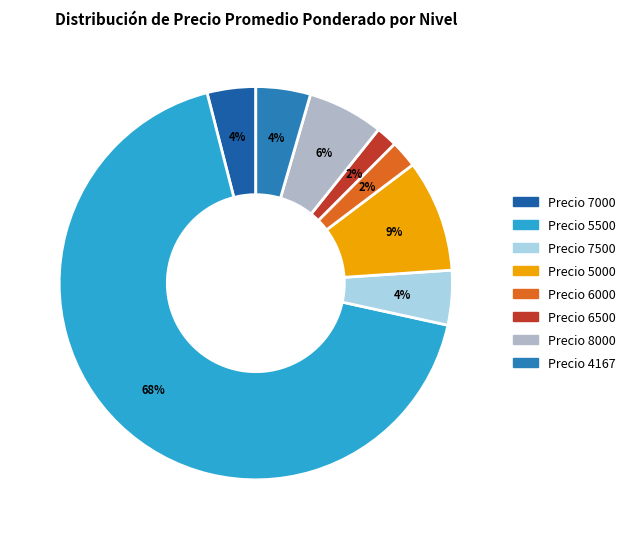

Is there a majority slice in this chart?

Yes